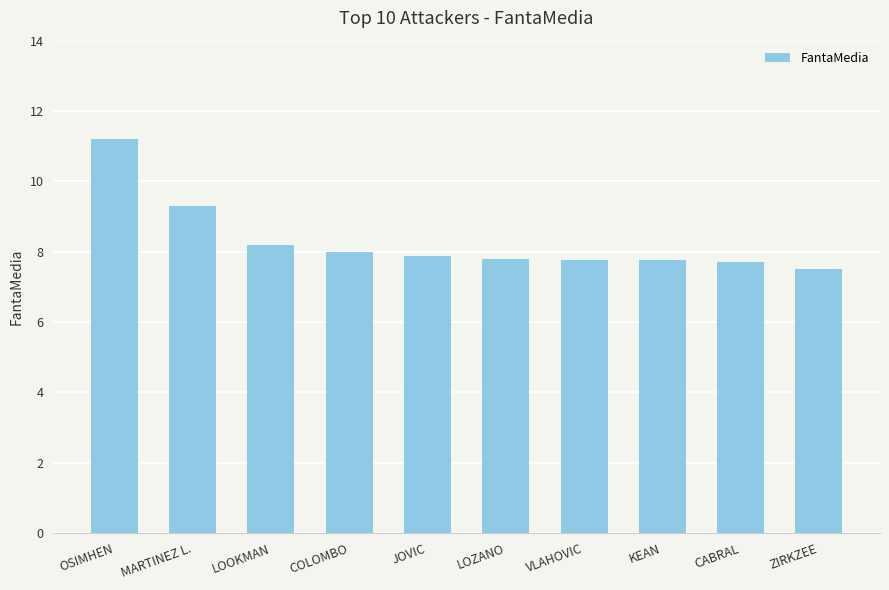

What value does the data have at LOOKMAN?

8.2